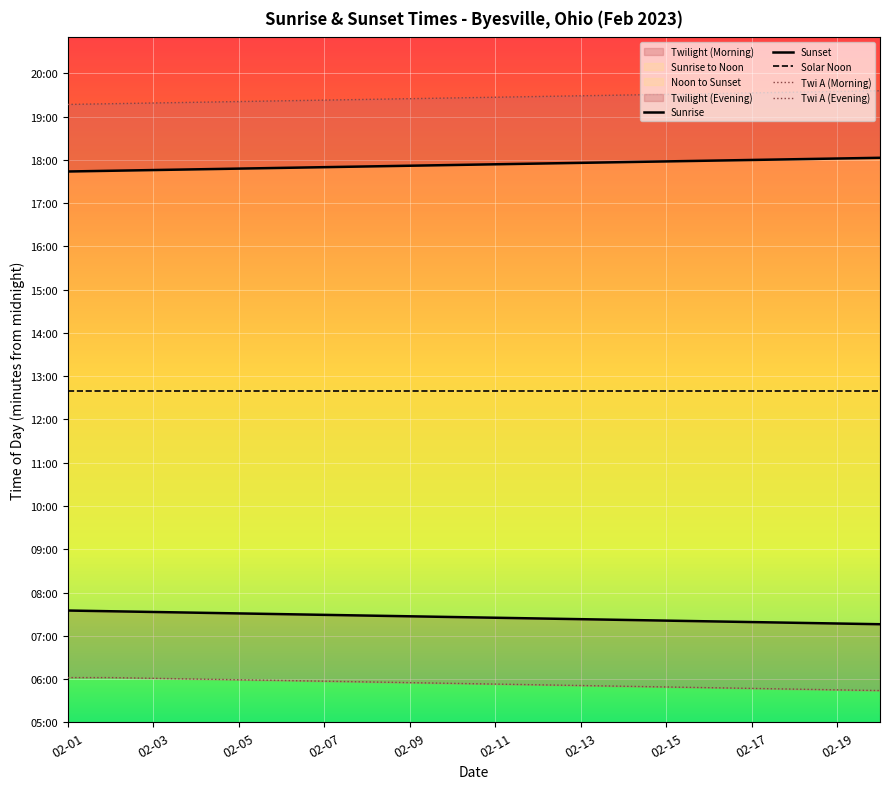

True or false: Solar Noon and Twi A (Evening) cross at least once.

False